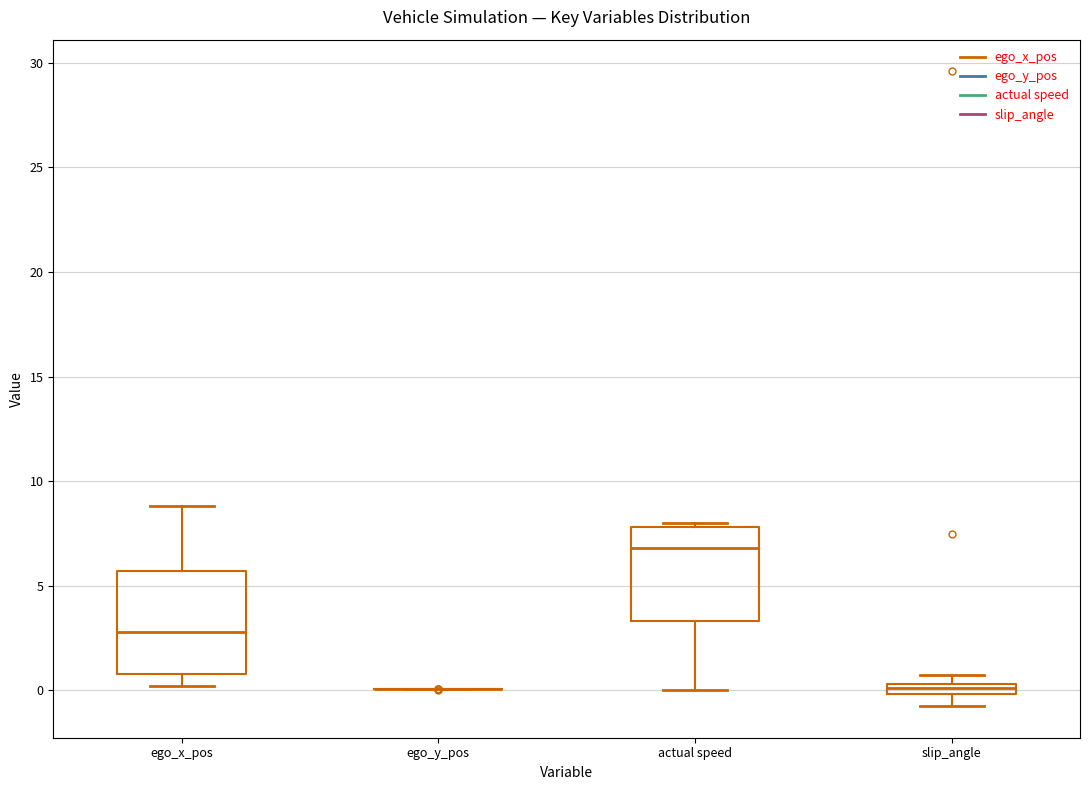

Where does the lower whisker of the box for slip_angle end on the y-axis? The values are not printed on the chart, so give them approximately, as read against the axis.

-1.0